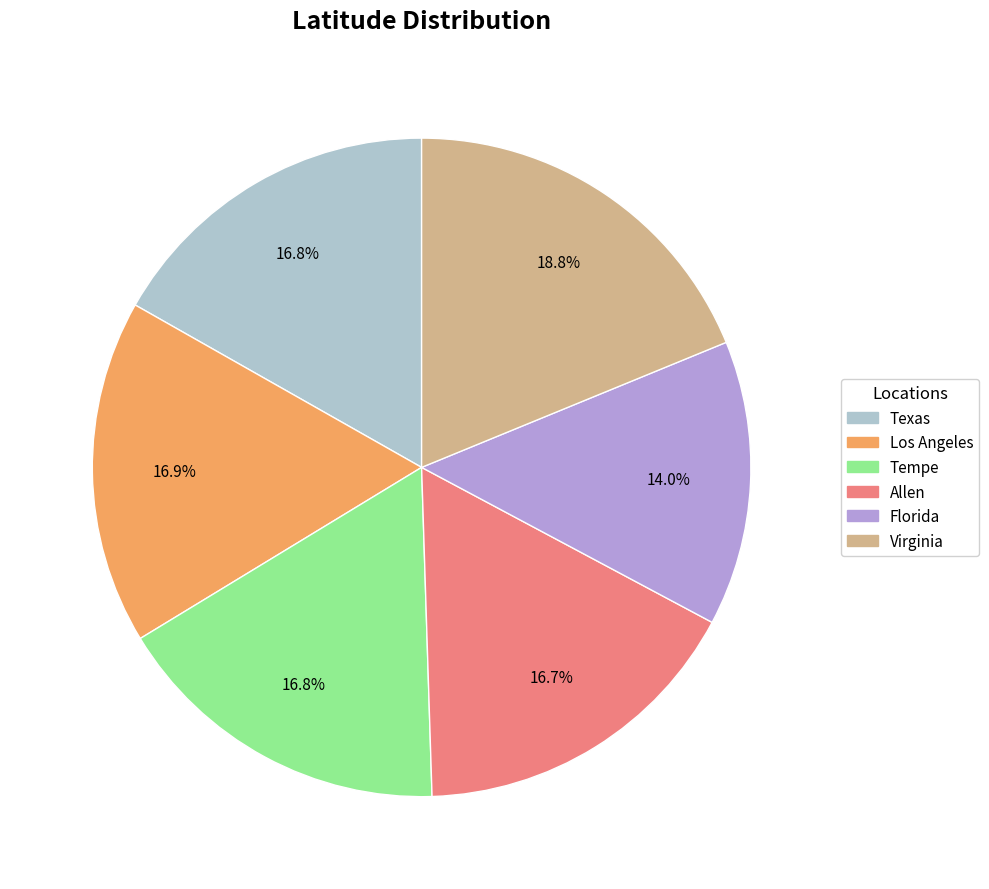

Is it true that Texas is 7% of the pie?

False